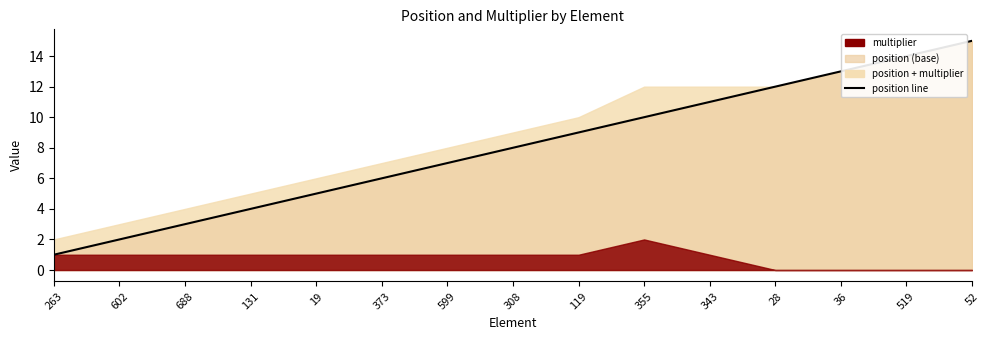

What is the difference between the maximum and minimum values?

14